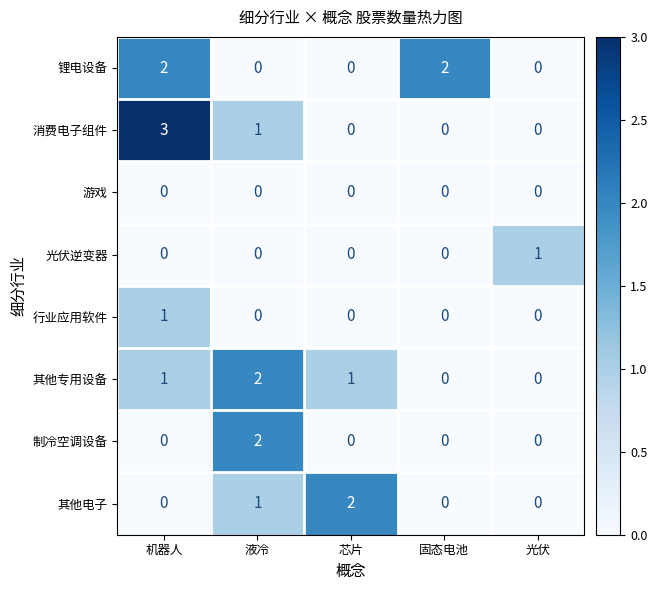

Which label corresponds to the largest value in the chart?

机器人